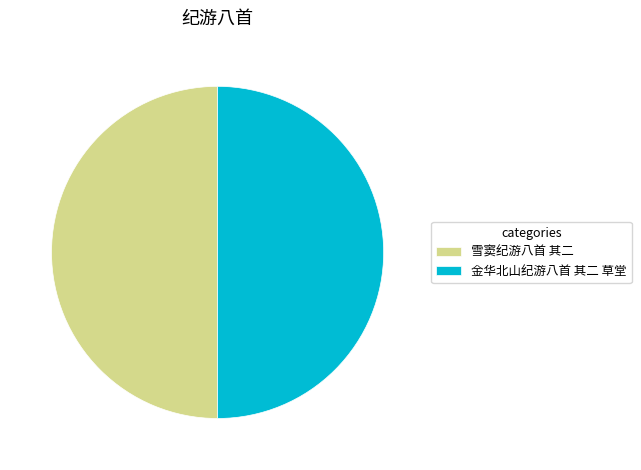

What is the ratio of the value at 金华北山纪游八首 其二 草堂 to the value at 雪窦纪游八首 其二?

1.0